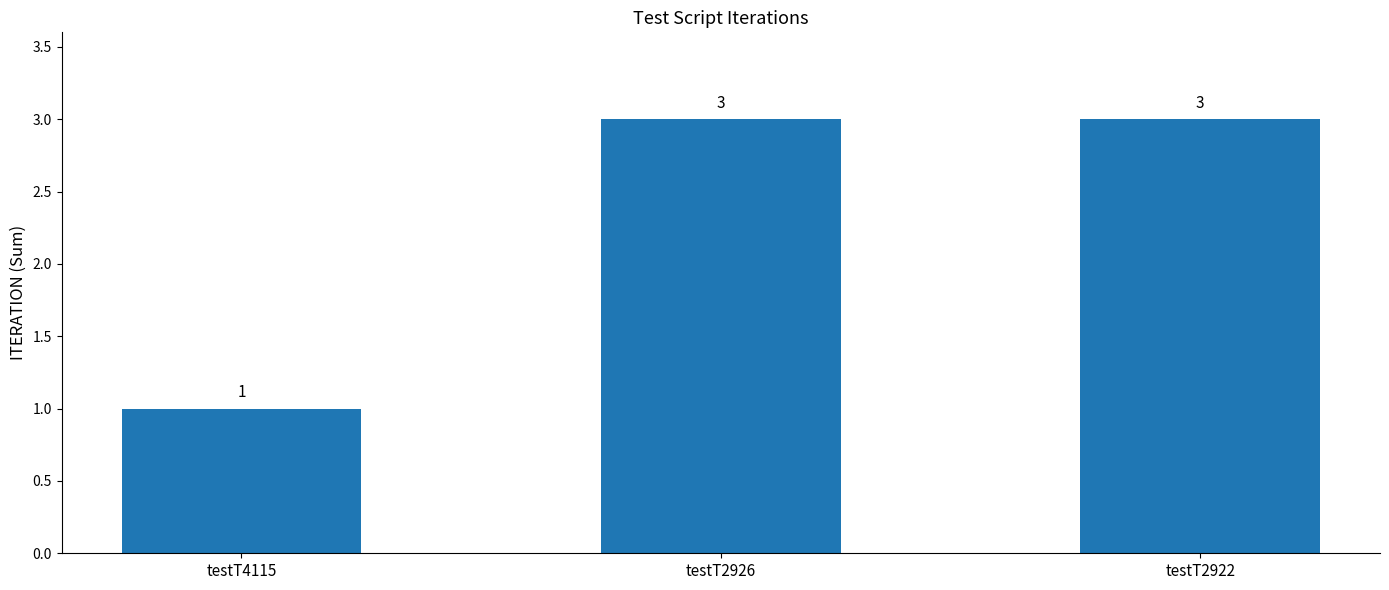

Reading right to left, extract all data points from this chart.

testT2922=3	testT2926=3	testT4115=1